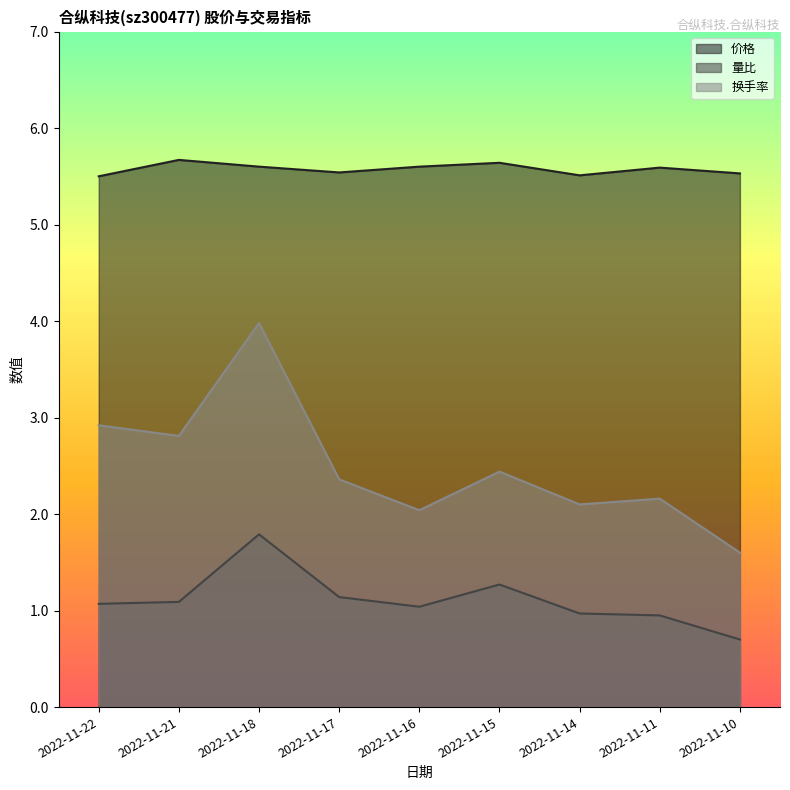

True or false: 换手率 and 量比 intersect in this chart.

False